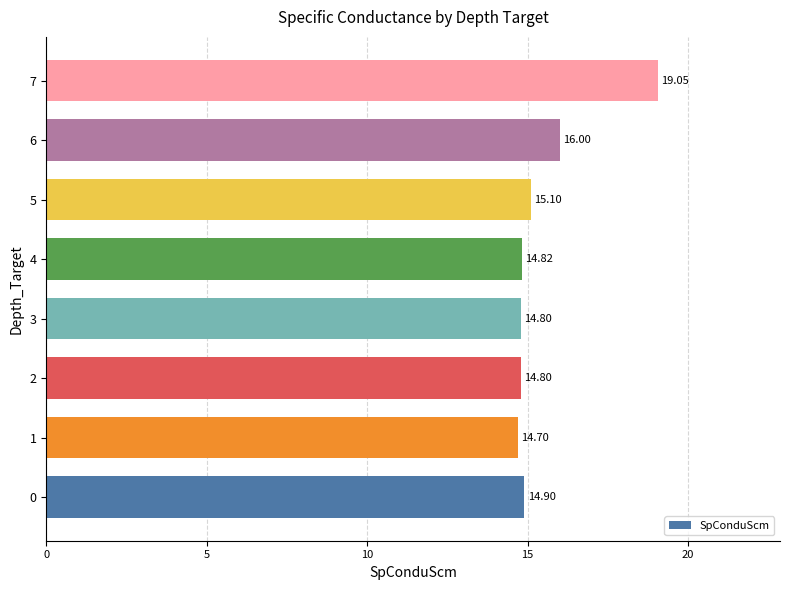

What is the ratio of the value at 0 to the value at 7?

0.8